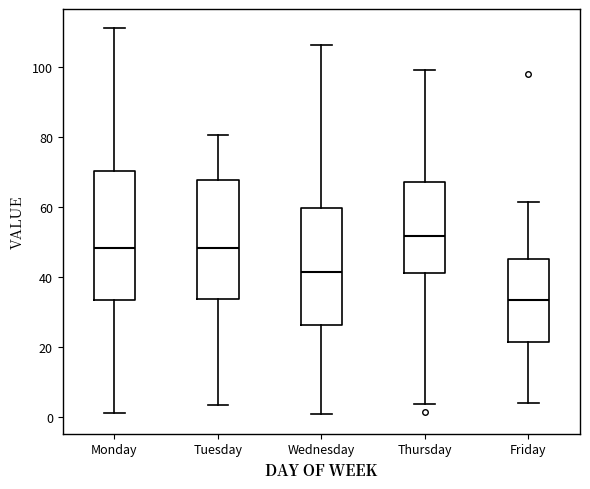

Which box's median line is the lowest?

Friday